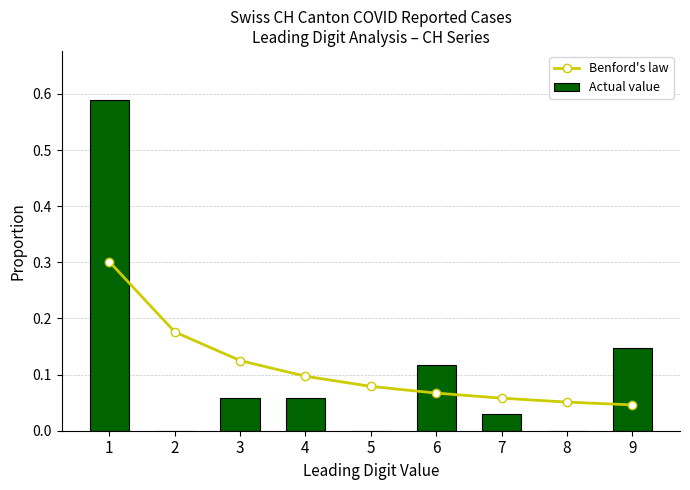

What is the value of the Actual value bar at the 4th from the left?

0.1